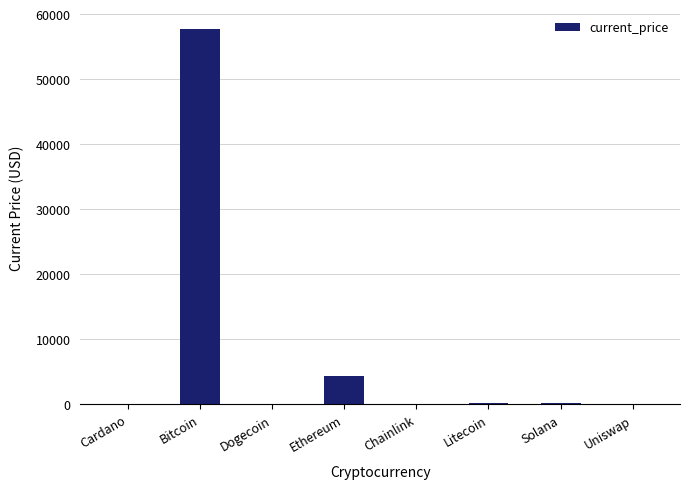

At which label is the value closest to 28869?

Ethereum